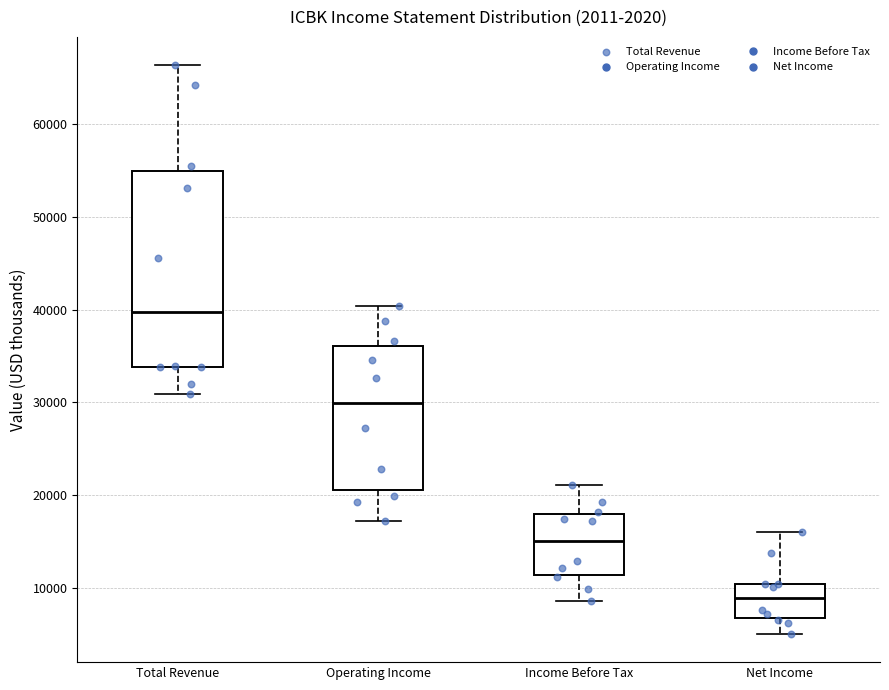

Which box has the highest median line?

Total Revenue